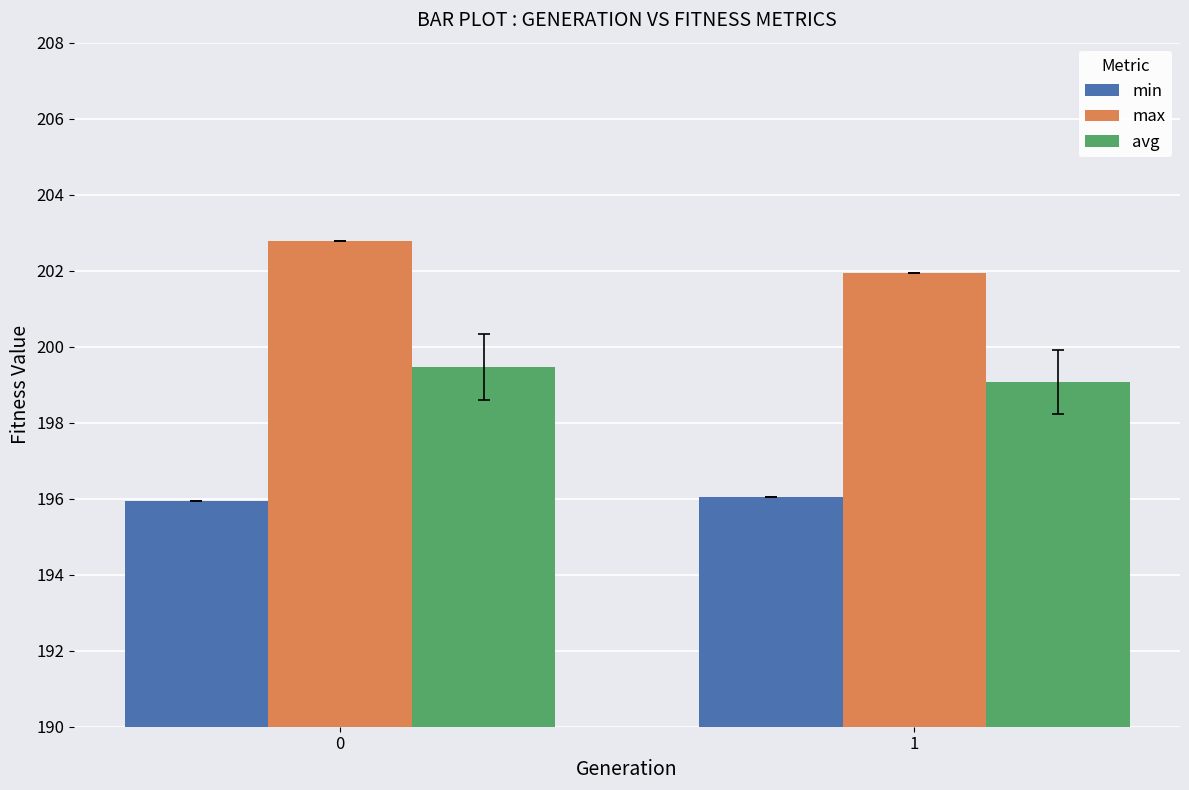

What value does the avg series have at 1?

199.1